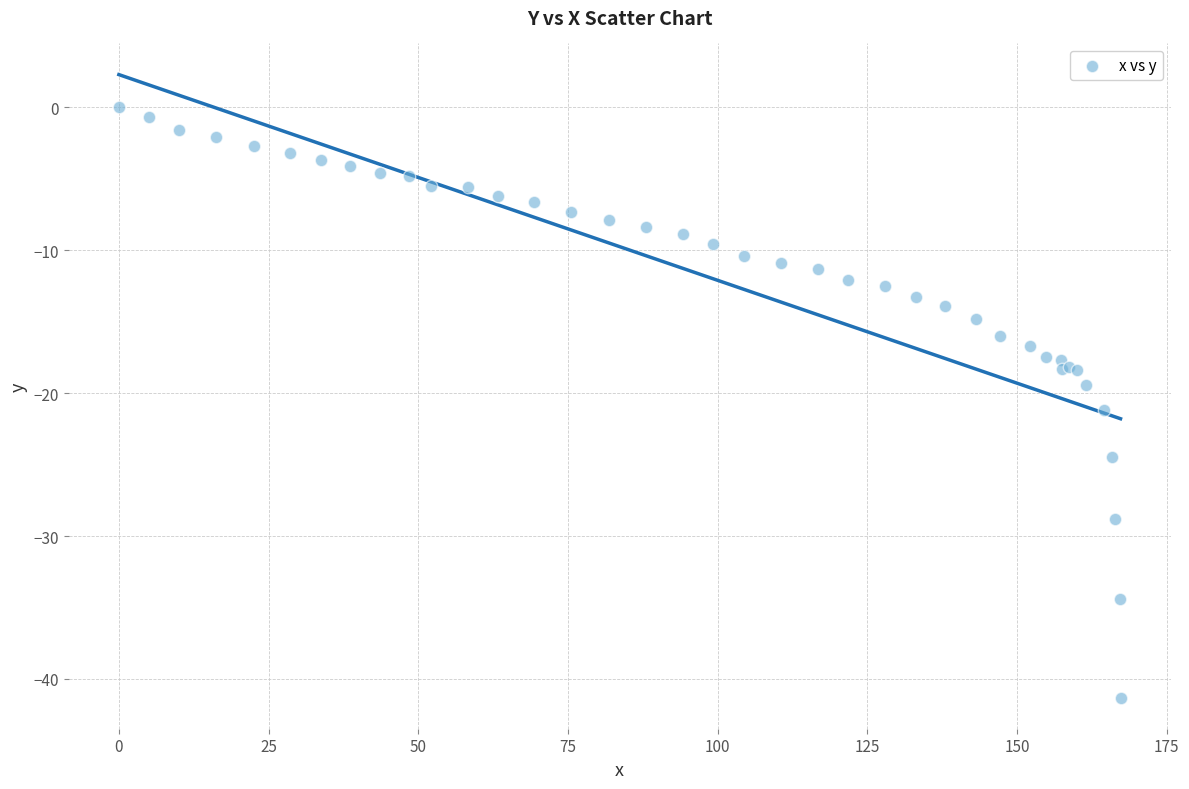

What Y value in the scatter plot is closest to -20?

-19.4